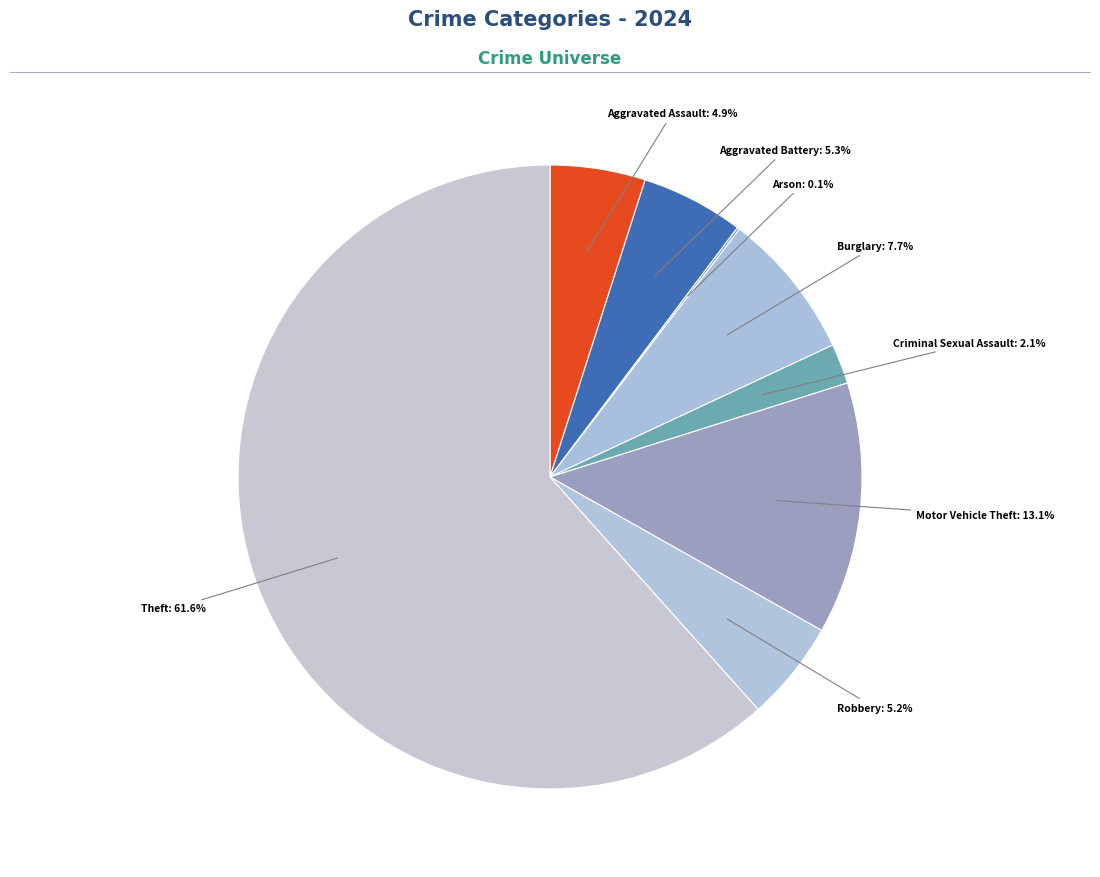

What is the largest slice in the pie chart?

Theft